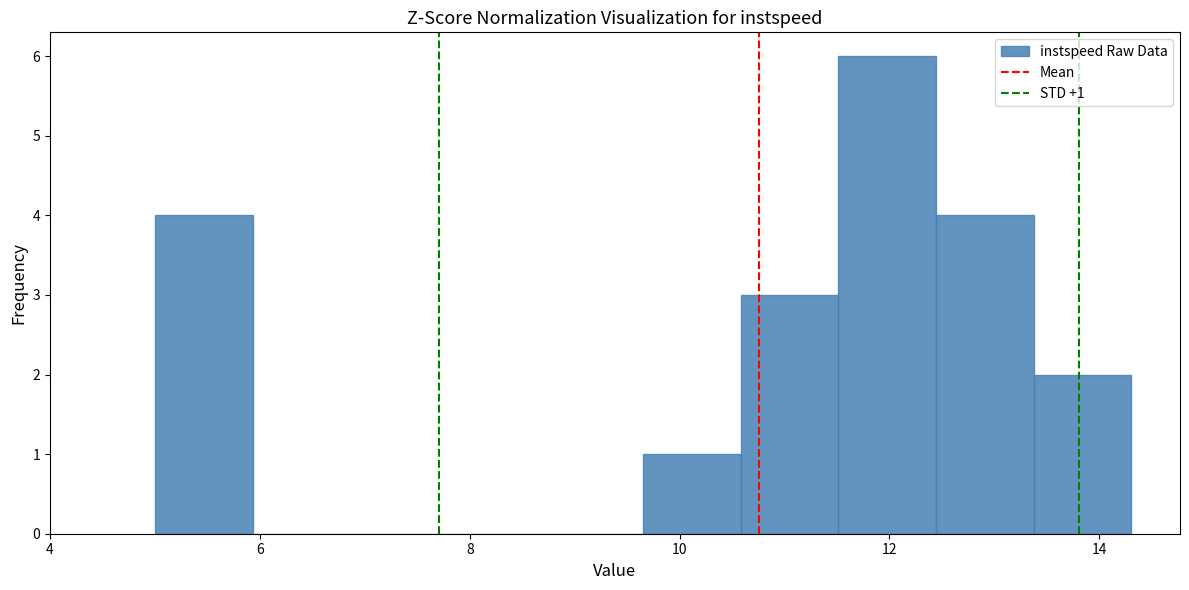

Which range on the x-axis has the tallest bar?

11.6 to 12.4